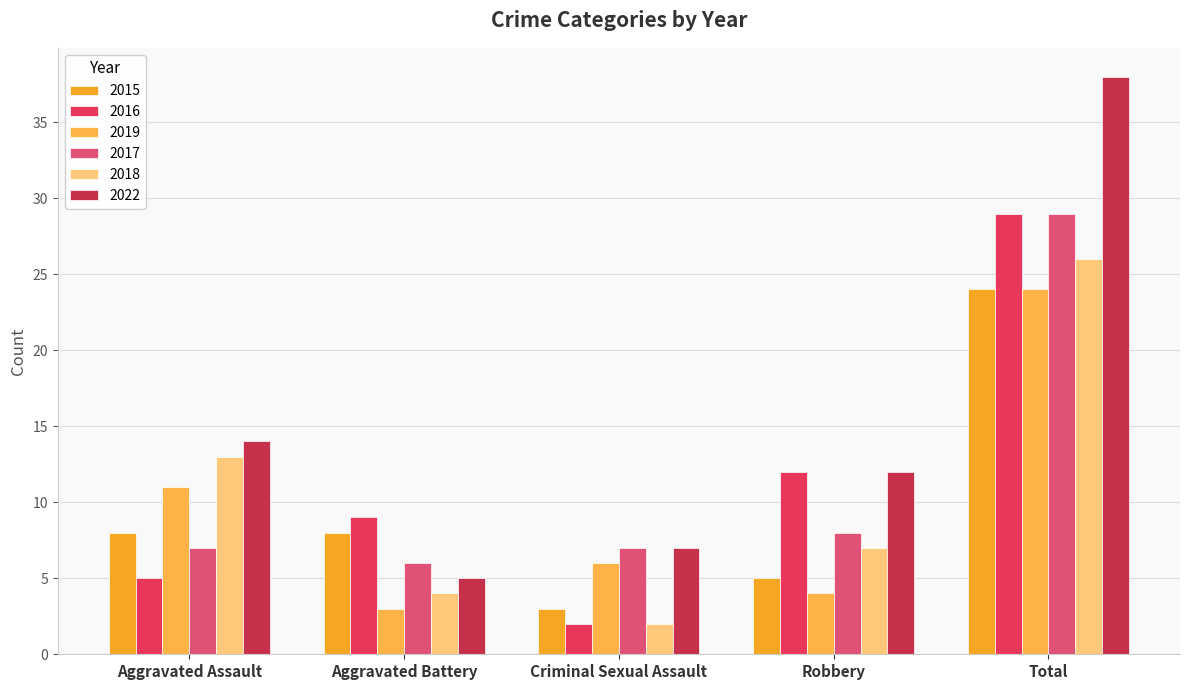

What is the difference between the second highest and second lowest values in the 2018 series?

9